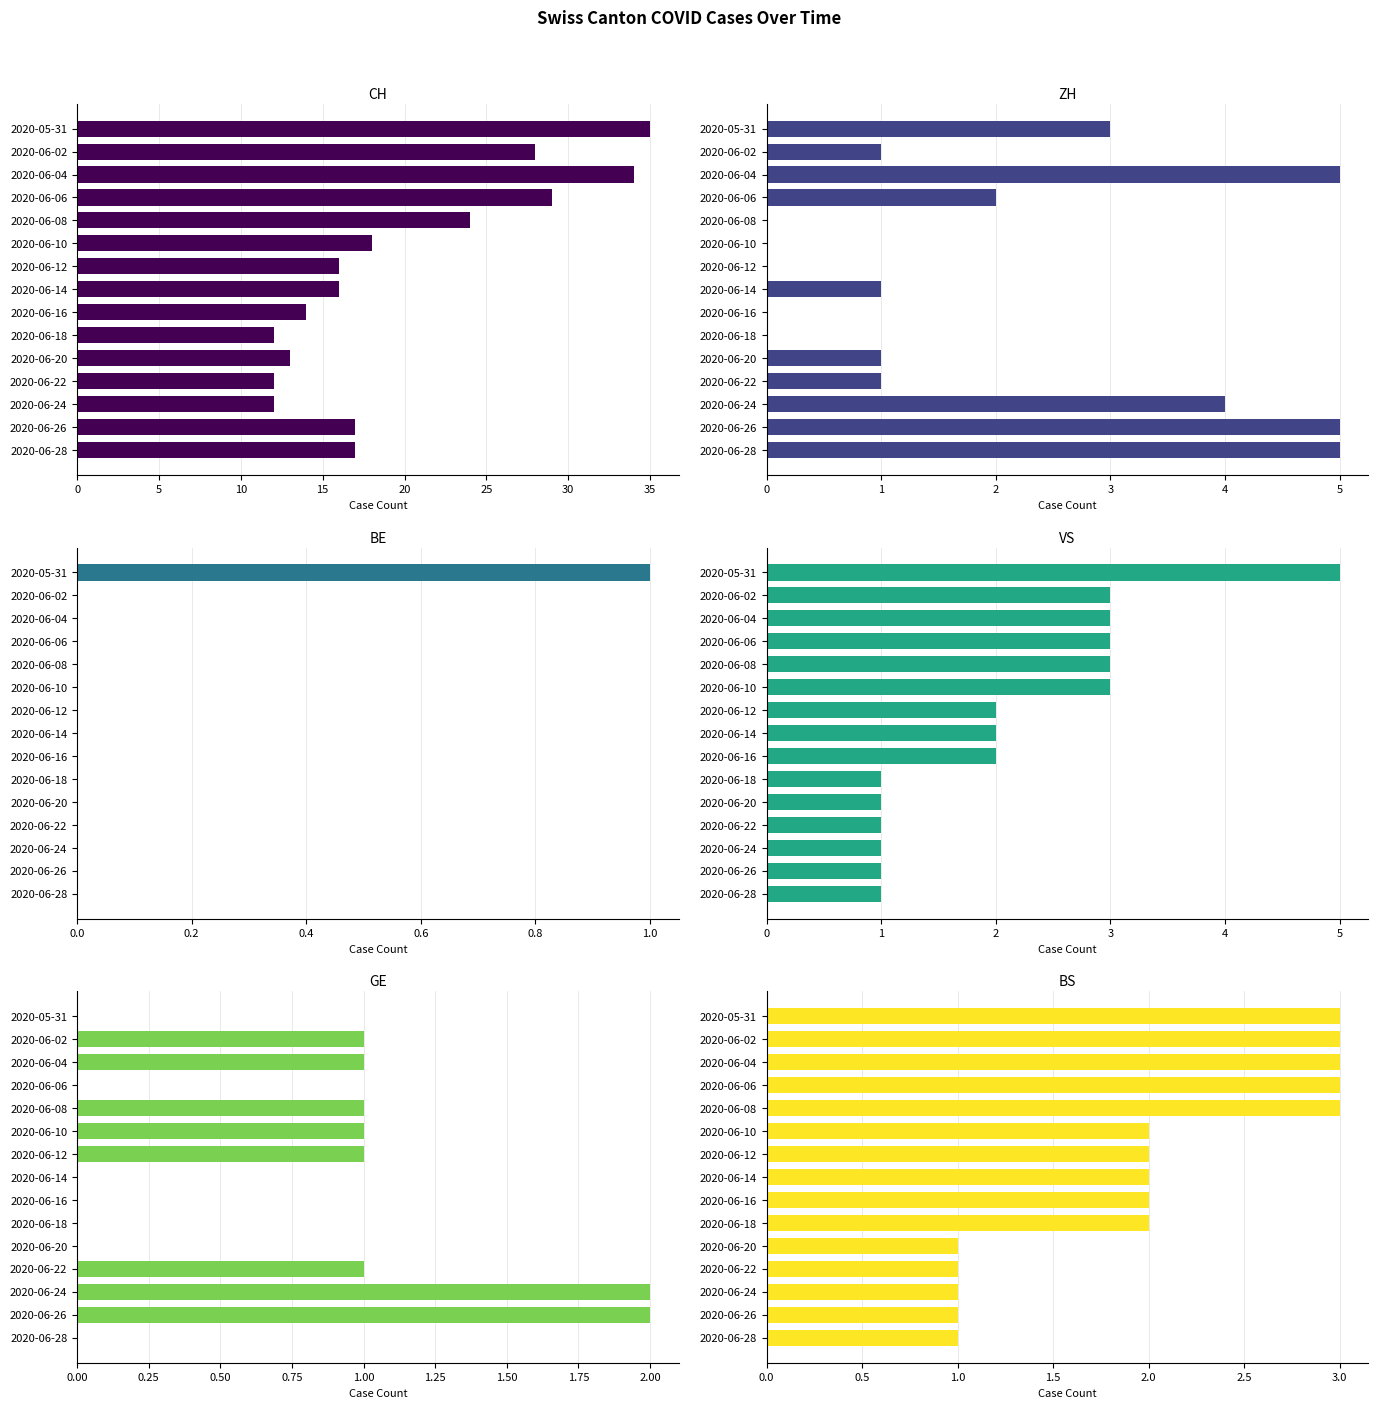

Reading right to left, list all the values displayed in this chart.

CH: 17	17	12	12	13	12	14	16	16	18	24	29	34	28	35
ZH: 5	5	4	1	1	0	0	1	0	0	0	2	5	1	3
BE: 0	0	0	0	0	0	0	0	0	0	0	0	0	0	1
VS: 1	1	1	1	1	1	2	2	2	3	3	3	3	3	5
GE: 0	2	2	1	0	0	0	0	1	1	1	0	1	1	0
BS: 1	1	1	1	1	2	2	2	2	2	3	3	3	3	3